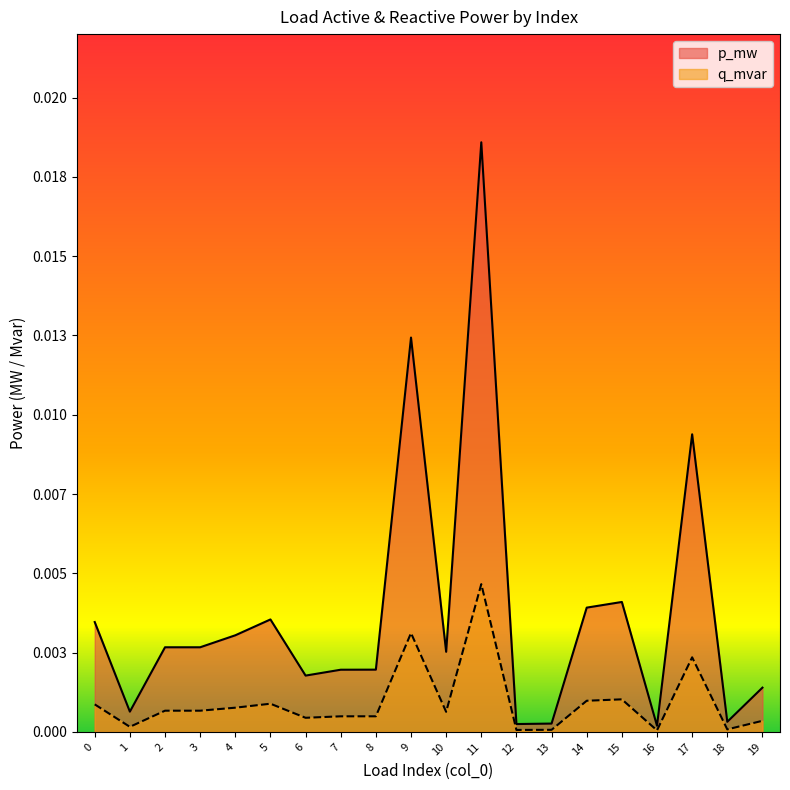

How many lines are shown in the chart?

2